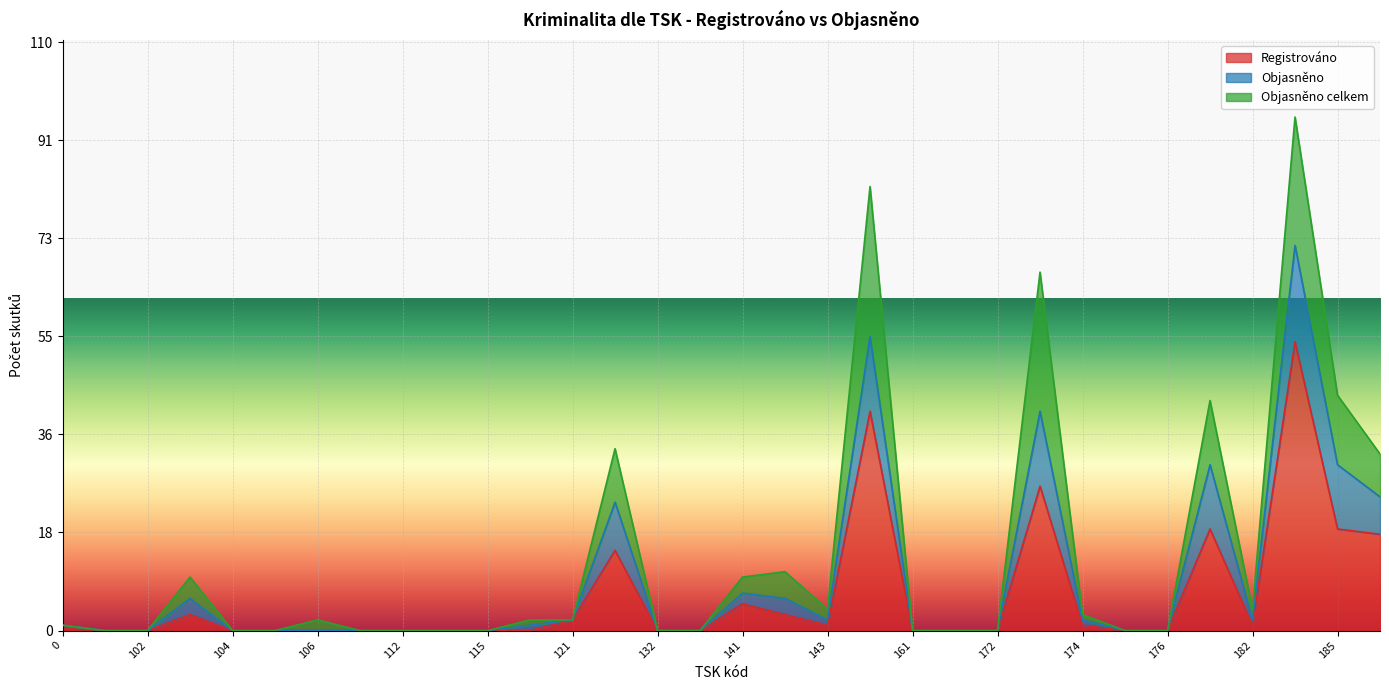

What is the difference between the second highest and minimum values in the Objasněno series?

14